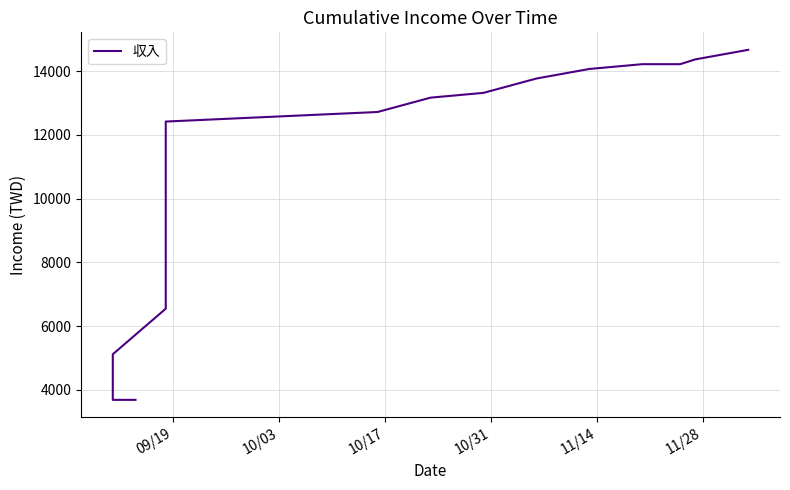

Does the chart have visible grid lines?

Yes